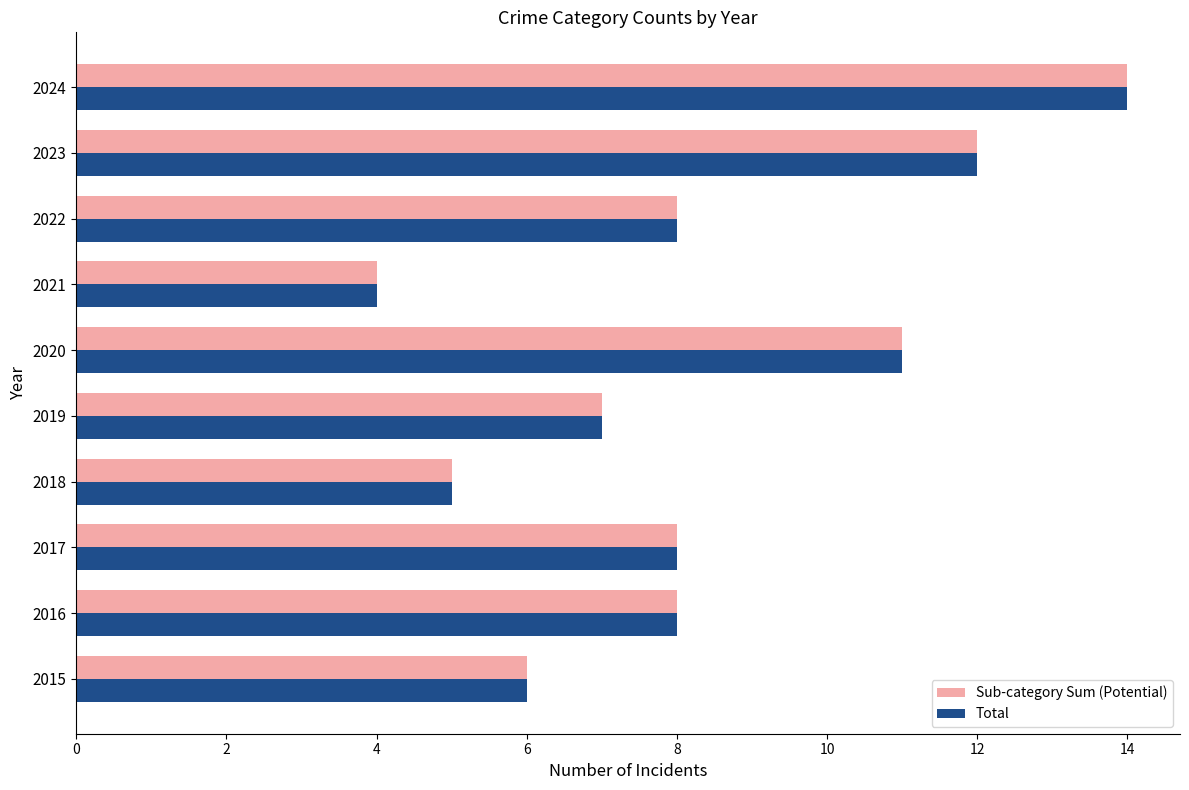

What is the difference between the maximum and minimum values in the Sub-category Sum (Potential) series?

10